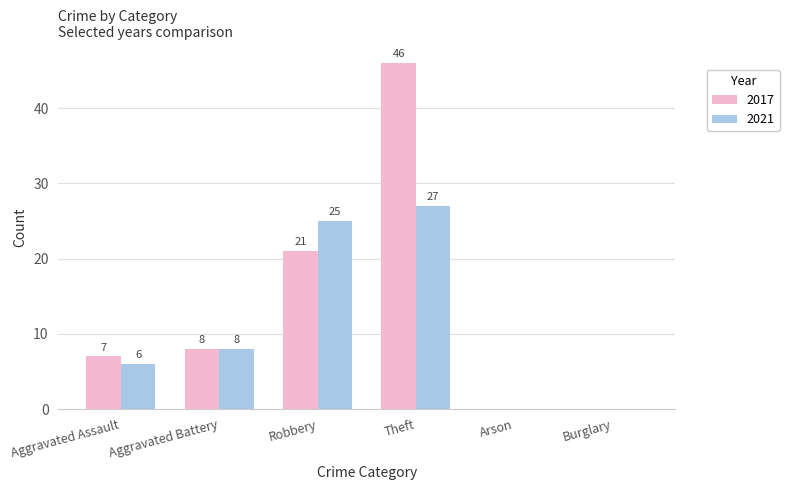

What is the total value across all series at Aggravated Assault?

13